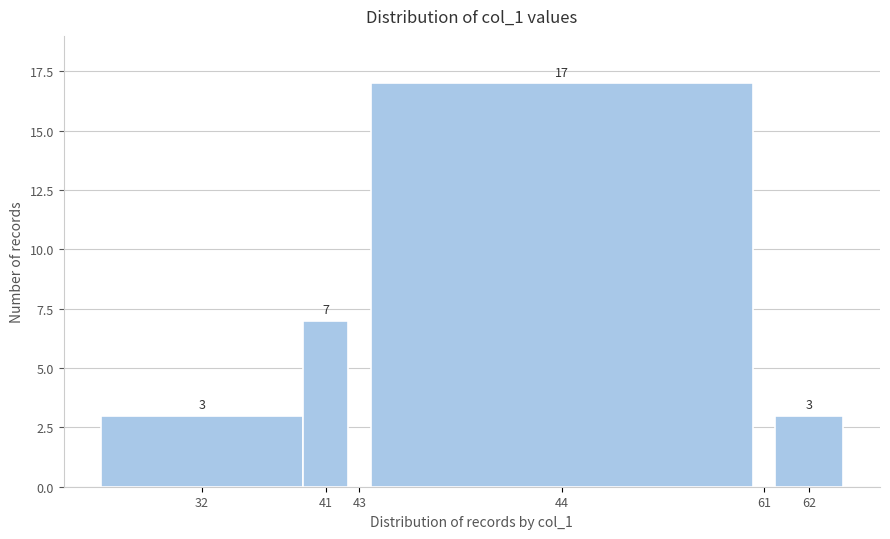

Reading left to right, transcribe all the data shown in this chart.

32=3	41=7	43=0	44=17	61=0	62=3